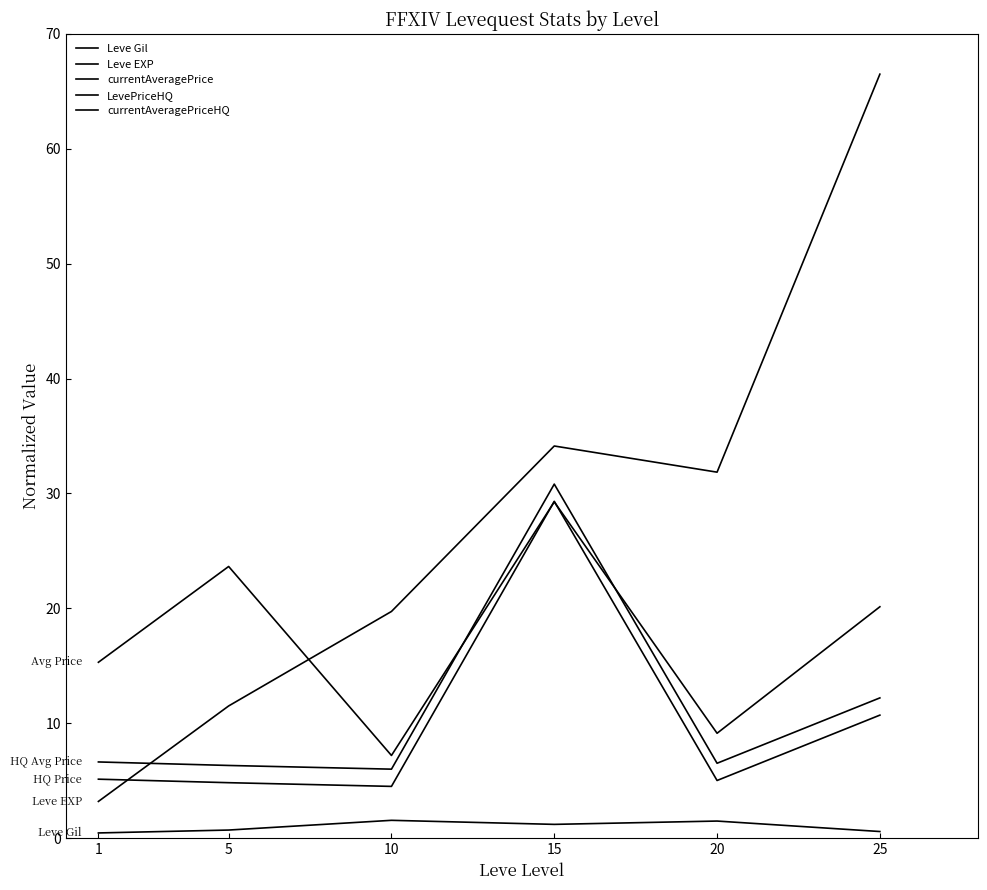

Rank the series at 25 from highest to lowest value.

Leve EXP, currentAveragePrice, currentAveragePriceHQ, LevePriceHQ, Leve Gil